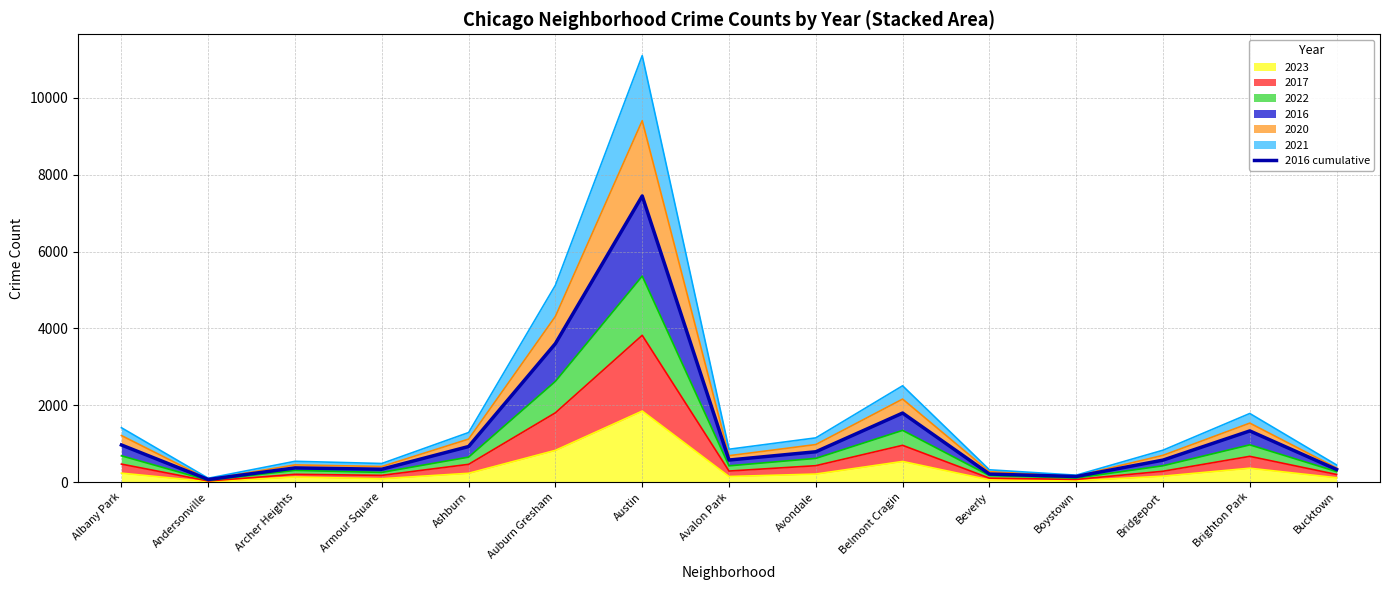

Which label corresponds to the smallest value in the chart?

Andersonville